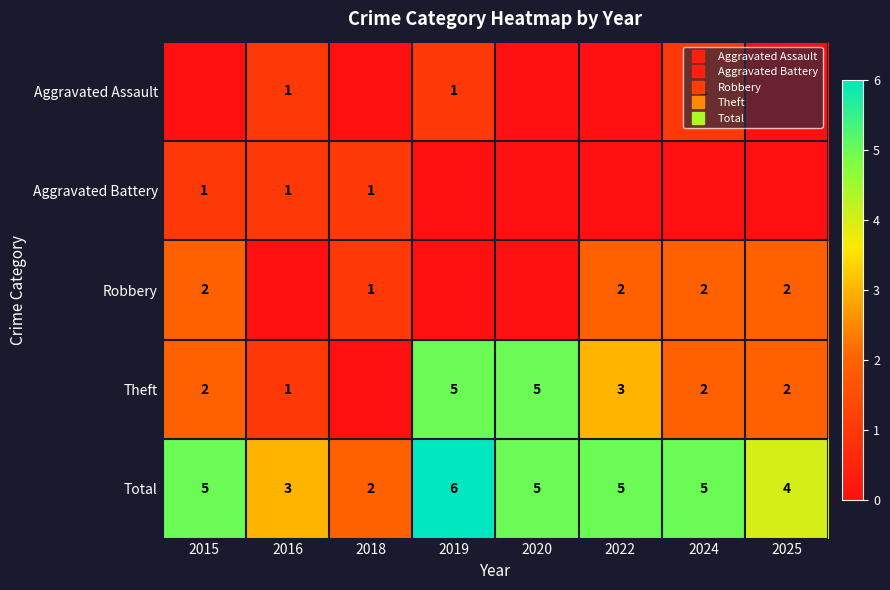

At which label does Total reach its peak?

2019